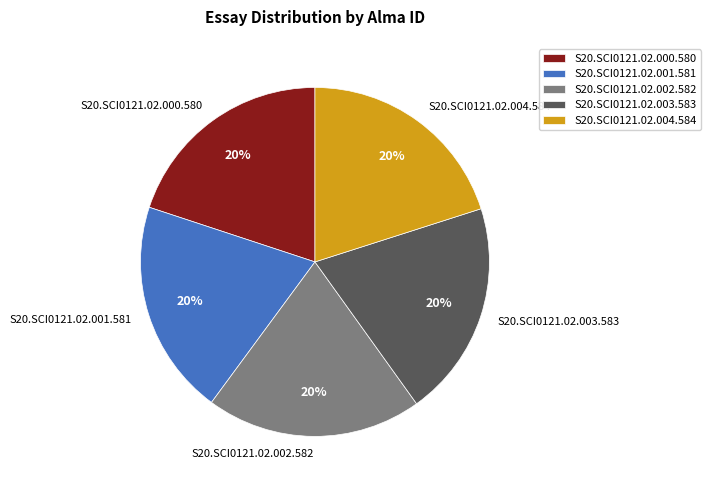

Do S20.SCI0121.02.003.583 and S20.SCI0121.02.001.581 together represent more than half of the pie?

No